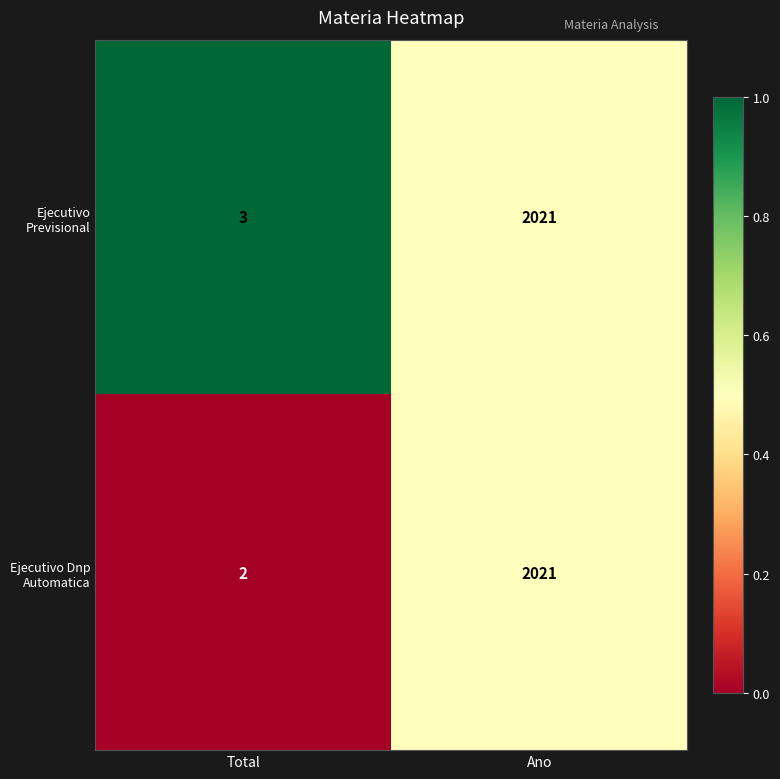

What is the total value across all series at Ano?

4042